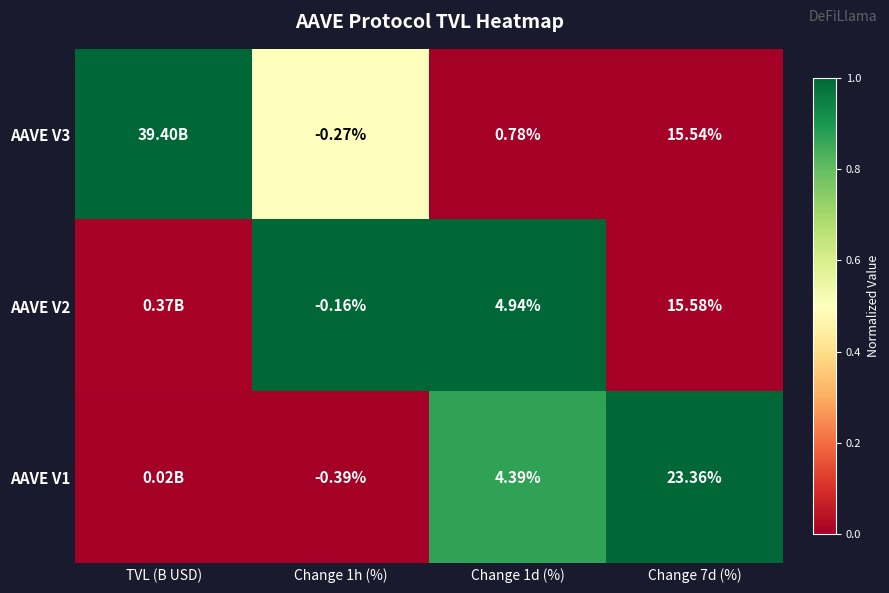

Is the value of AAVE V3 at Change 1d (%) greater than the value of AAVE V2 at Change 7d (%)?

No